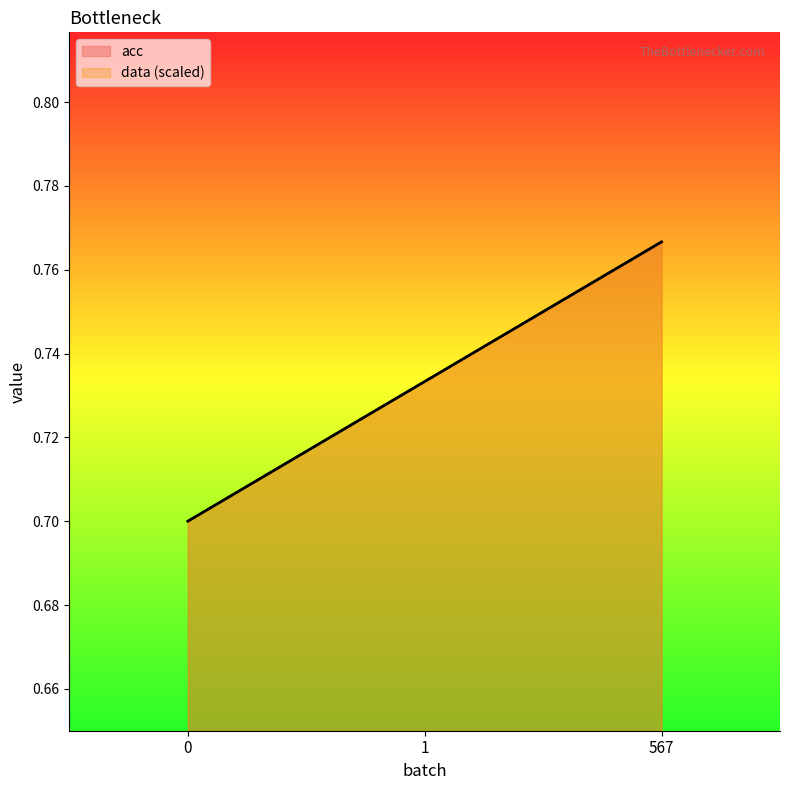

How many categories are shown in the chart?

3